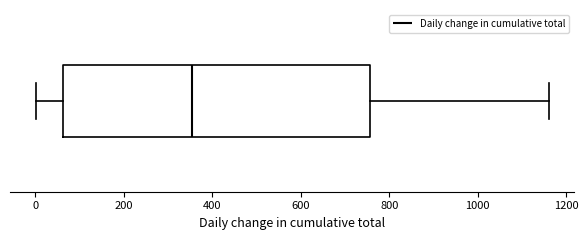

Transcribe this box plot: give where the median line is, the range the box spans, and where the two whiskers end, as read against the x-axis. The values are not printed on the chart, so give them approximately, as read against the axis.

median 360, box 60 to 760, whiskers 0 to 1160